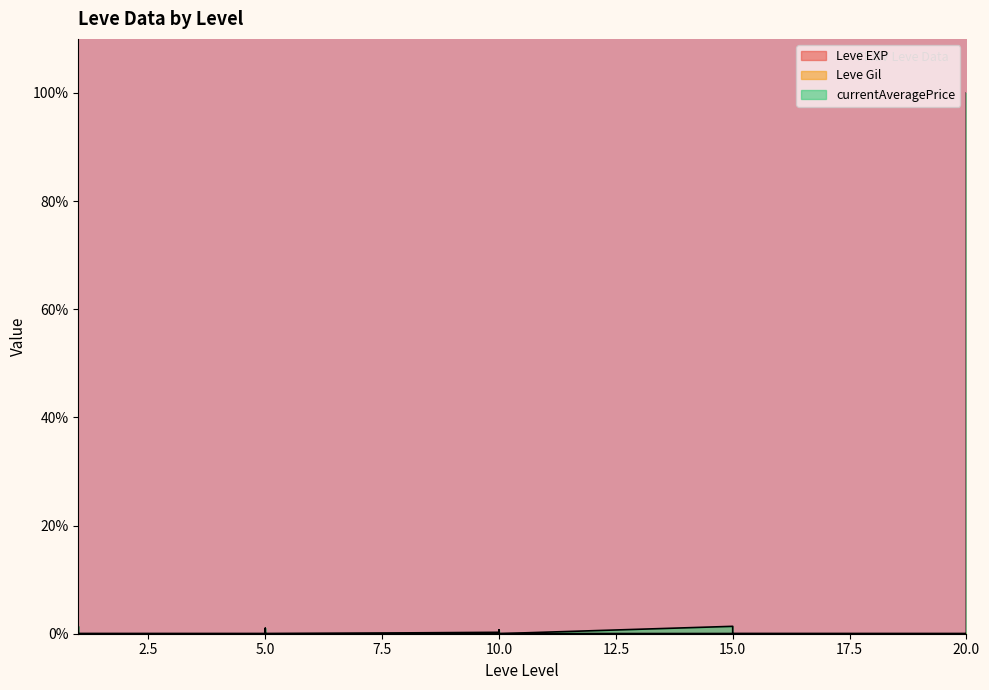

Reading right to left, transcribe all the data shown in this chart.

Leve EXP: 20=0.0	20=0.0	20=0.0	20=0.0	20=0.0	20=0.0	15=0.0	15=0.0	15=0.0	15=0.0	15=0.0	15=0.0	10=0.0	10=0.0	10=0.0	10=0.0	10=0.0	10=0.0	5=0.0	5=0.0	5=0.0	5=0.0	5=0.0	5=0.0	1=0.0	1=0.0	1=0.0	1=0.0	1=0.0	1=0.0
Leve Gil: 20=0.0	20=0.0	20=0.0	20=0.0	20=0.0	20=0.0	15=0.0	15=0.0	15=0.0	15=0.0	15=0.0	15=0.0	10=0.0	10=0.0	10=0.0	10=0.0	10=0.0	10=0.0	5=0.0	5=0.0	5=0.0	5=0.0	5=0.0	5=0.0	1=0.0	1=0.0	1=0.0	1=0.0	1=0.0	1=0.0
currentAveragePrice: 20=100.0	20=1.4	20=0.5	20=0.0	20=0.0	20=0.0	15=0.0	15=0.0	15=0.0	15=0.0	15=0.0	15=1.4	10=0.0	10=0.7	10=0.0	10=0.0	10=0.0	10=0.3	5=0.0	5=0.1	5=0.2	5=0.0	5=1.0	5=0.0	1=0.0	1=0.1	1=0.0	1=1.4	1=0.1	1=0.0